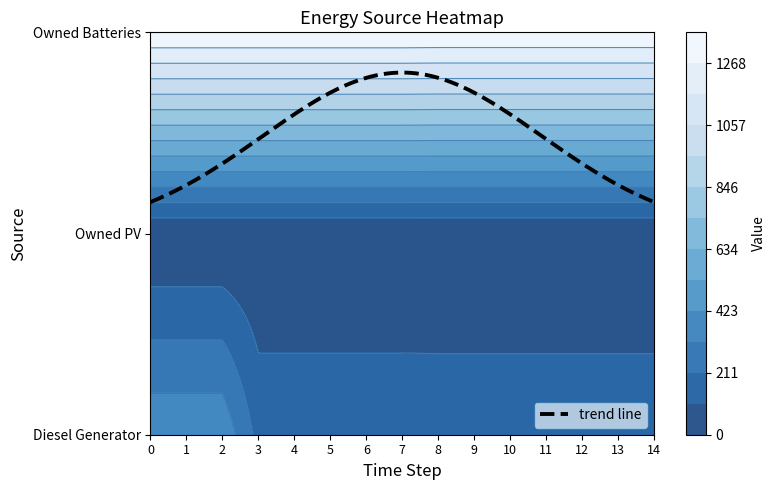

Rank the series at 6 from highest to lowest value.

Owned Batteries, Diesel Generator, Owned PV